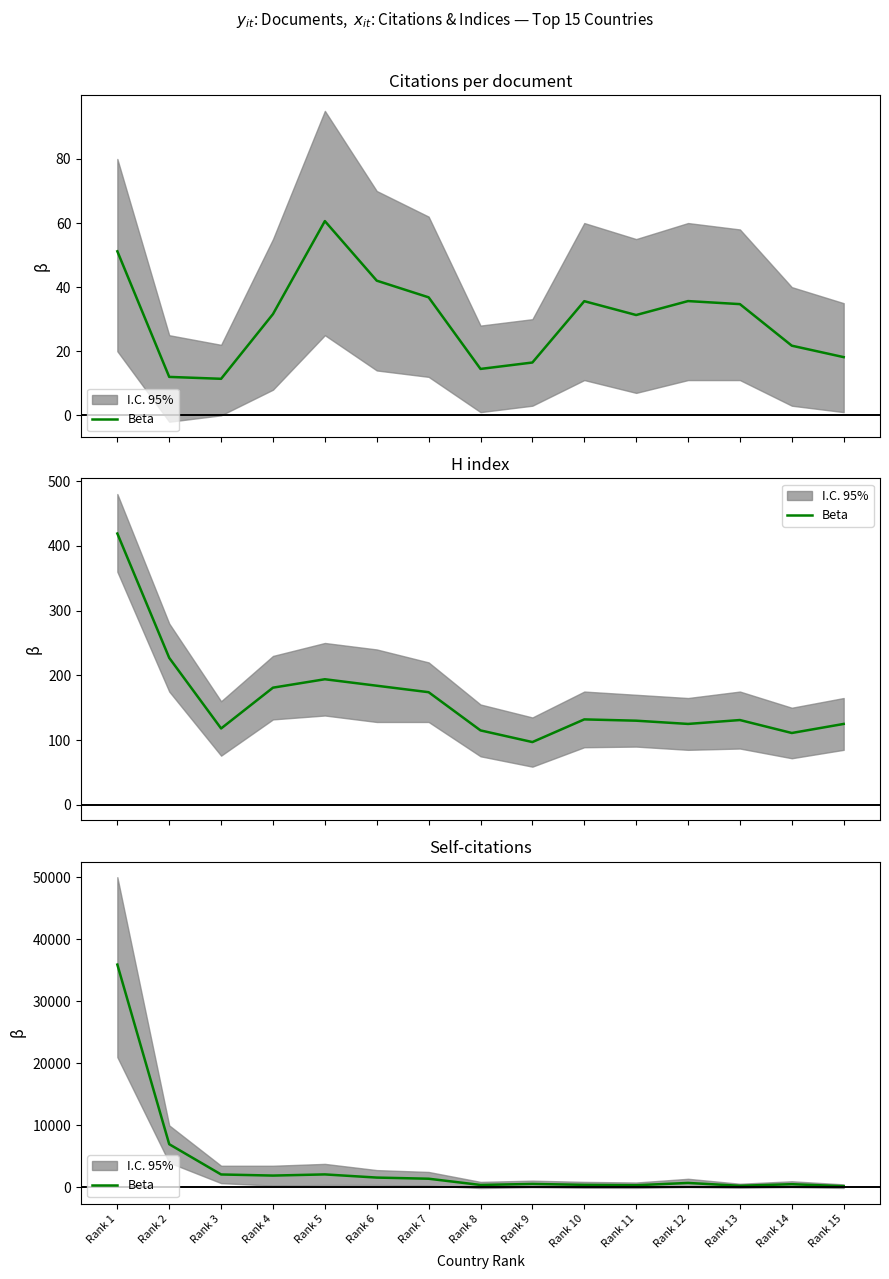

What is the sum of the values at Rank 10 and Rank 3?

2517